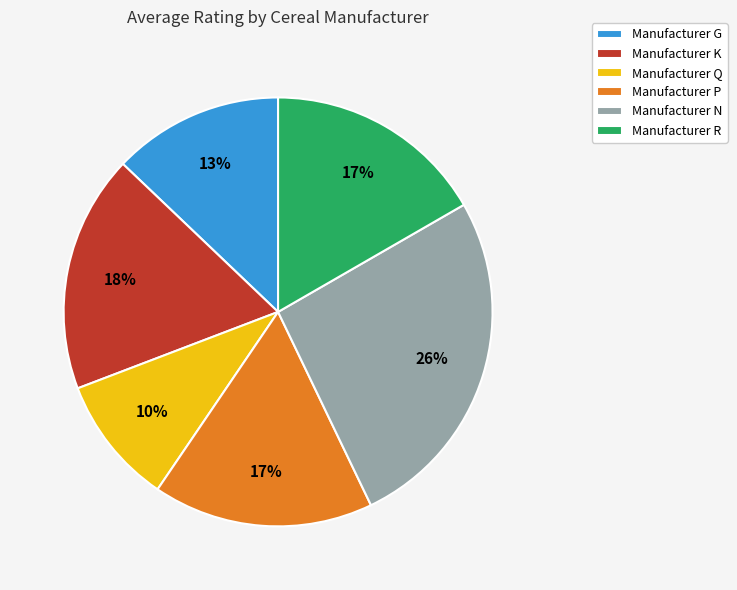

Which category has the biggest portion of the pie?

Manufacturer N